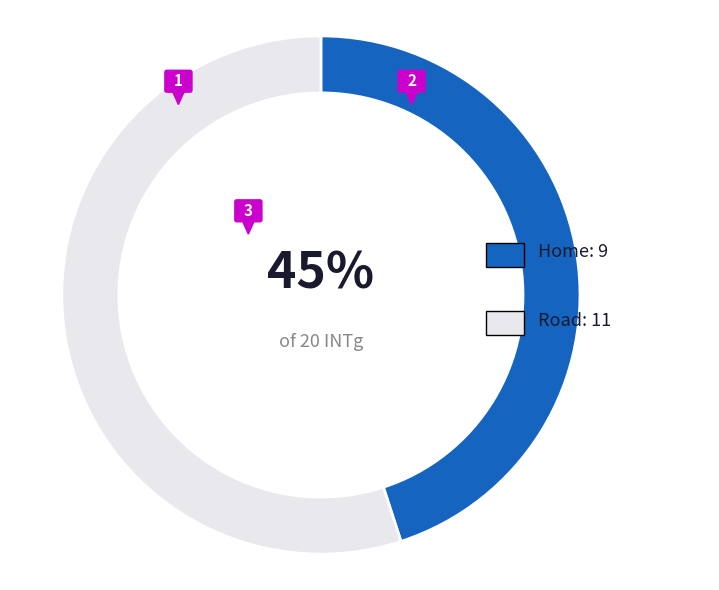

True or false: Home accounts for 45% of the total.

True